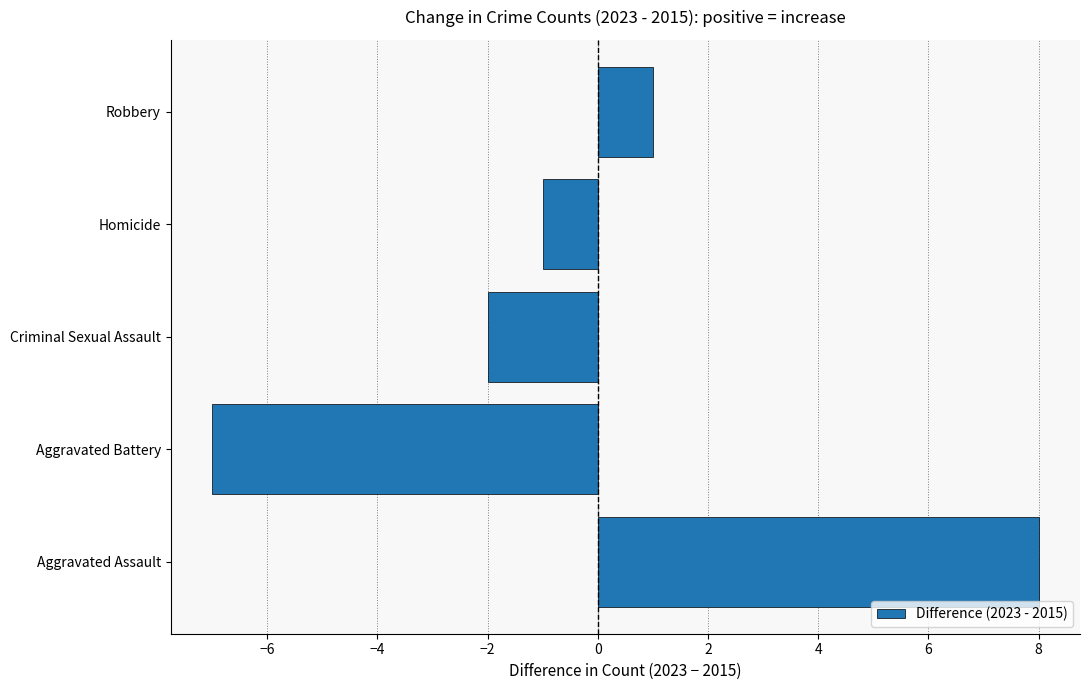

What is the difference between the maximum and minimum values?

15